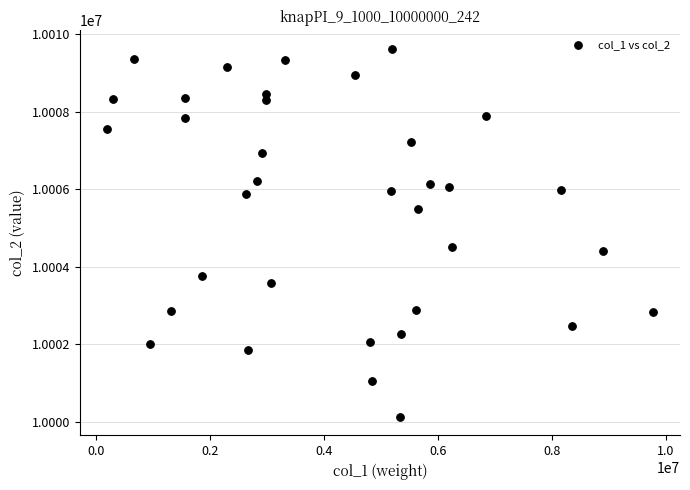

What is the range of Y values (max minus min)?

9505